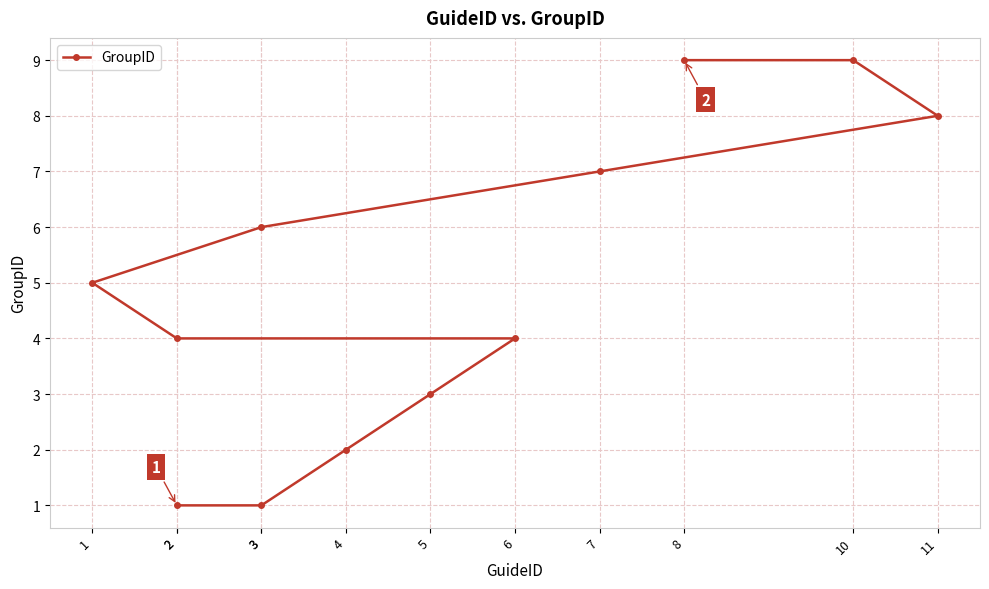

True or false: the data has more than 2 interior local peaks.

False